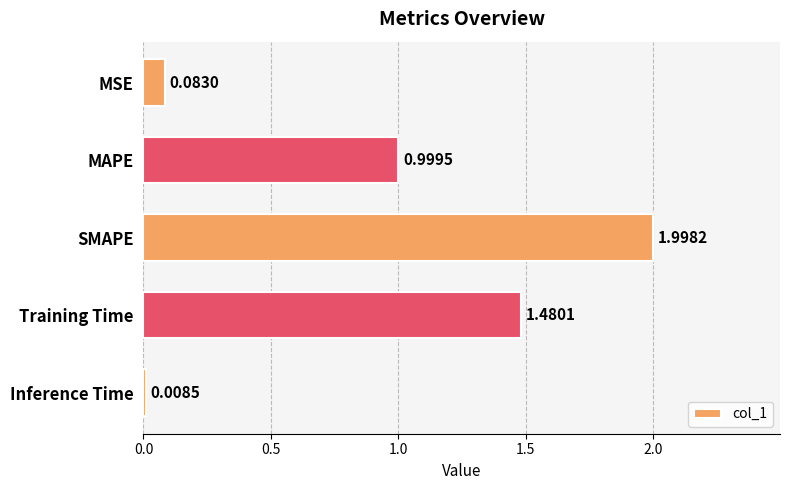

What is the label of the 3rd bar from the bottom?

SMAPE